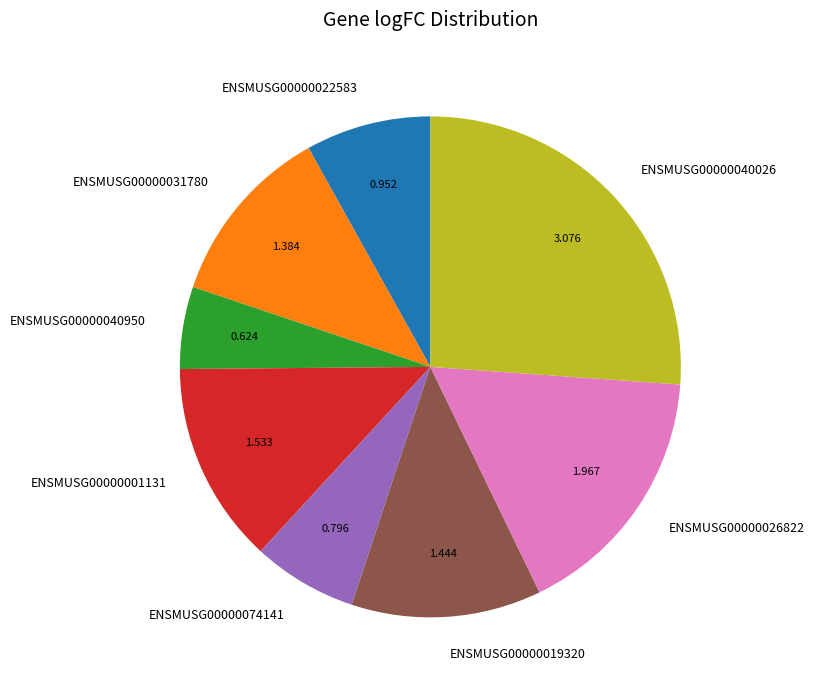

How many segments does this pie chart have?

8